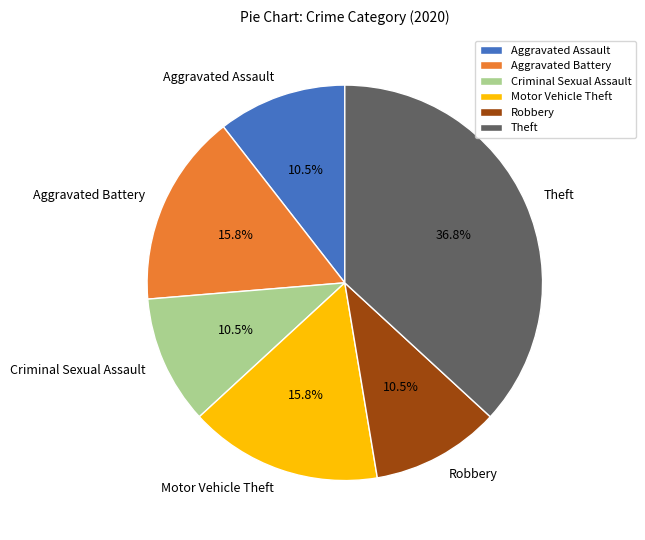

Is there any slice that represents more than half of the pie?

No